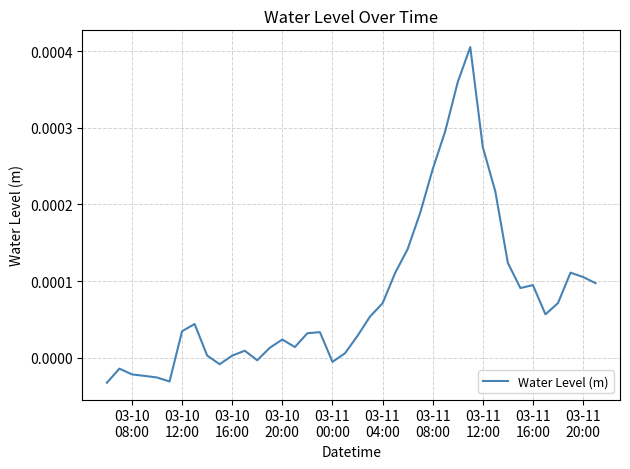

Count the number of data series in this chart.

1